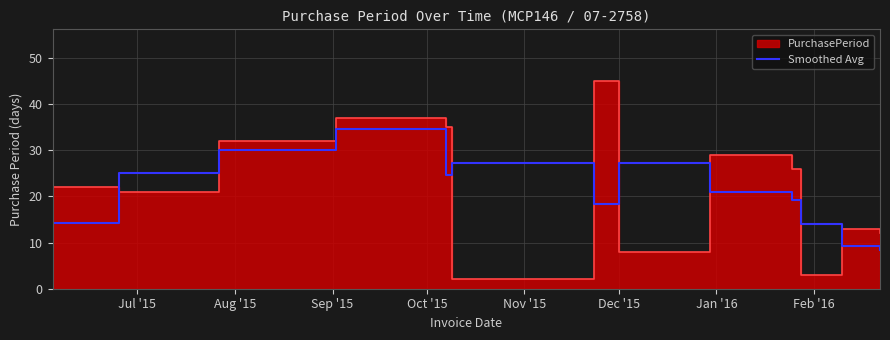

What is the minimum value for Smoothed Avg?

8.3